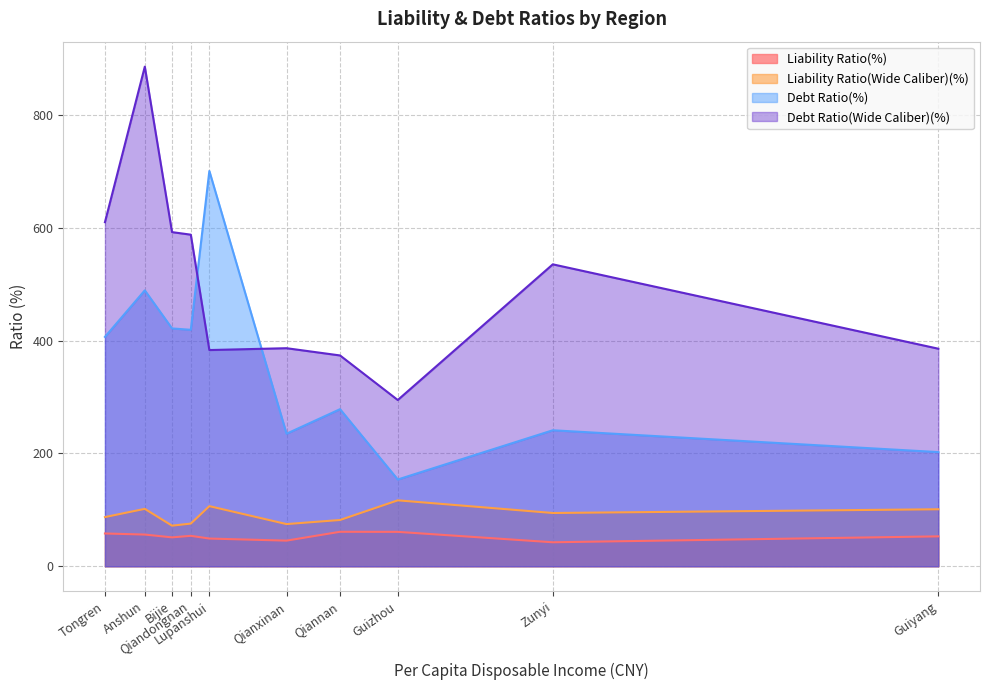

Count the number of categories in the chart.

10